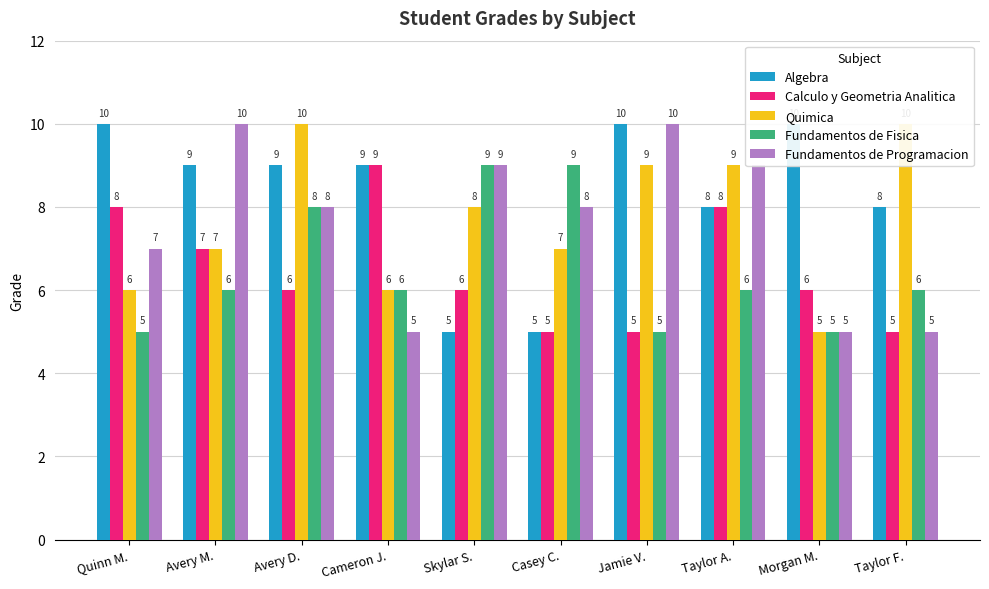

At which category is the sum across all series the highest?

Avery D.